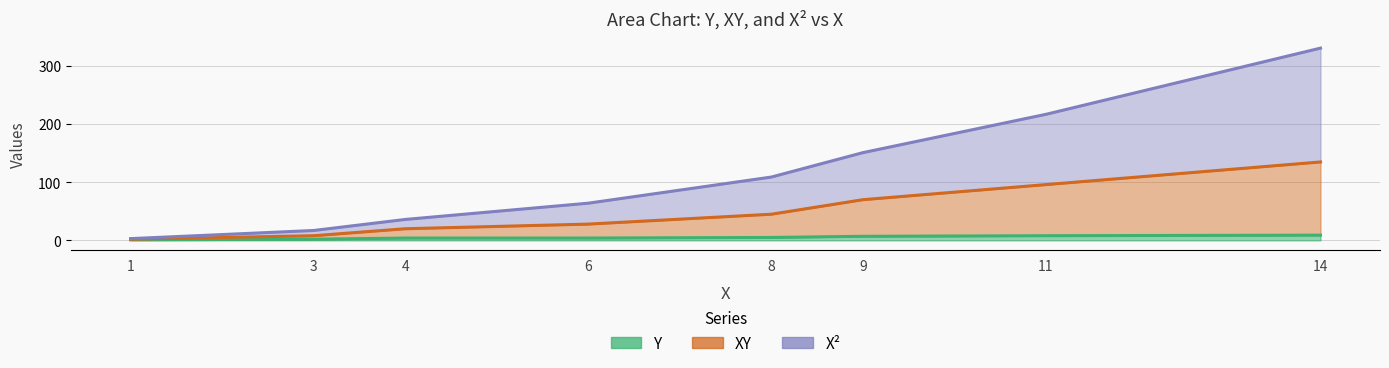

What are all the series names shown in the legend?

Y, XY, X^2